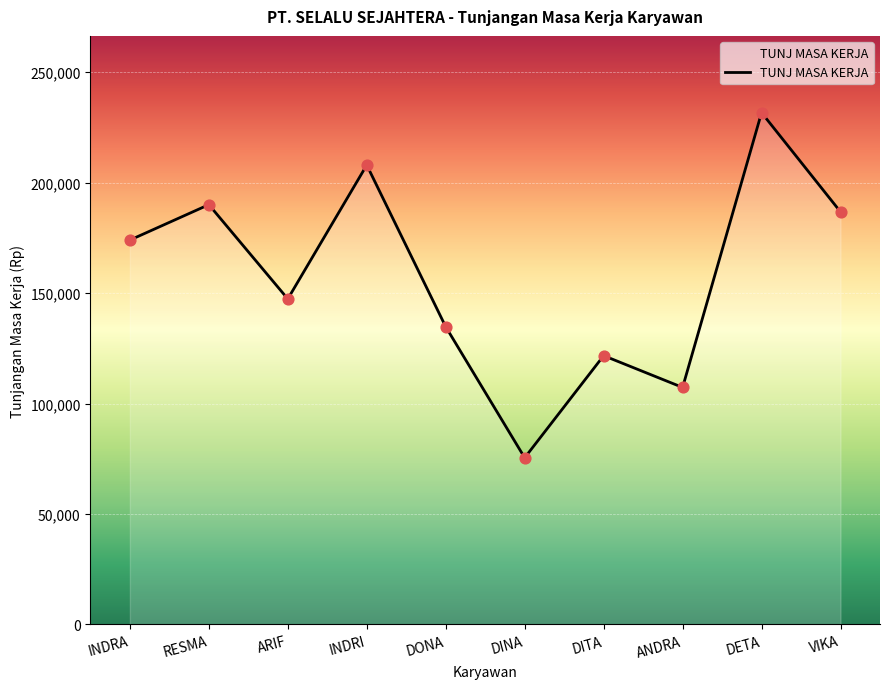

What is the change in value from INDRI to DONA?

-73209.1